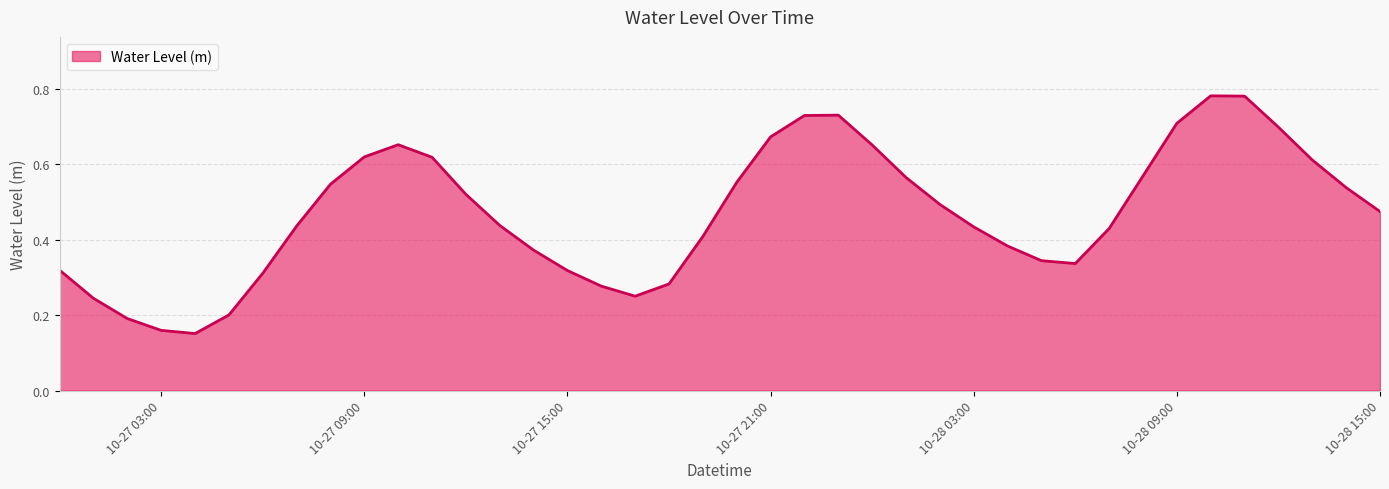

Reading left to right, what are all the values shown in this chart?

0.3	0.2	0.2	0.2	0.2	0.2	0.3	0.4	0.5	0.6	0.7	0.6	0.5	0.4	0.4	0.3	0.3	0.3	0.3	0.4	0.6	0.7	0.7	0.7	0.7	0.6	0.5	0.4	0.4	0.3	0.3	0.4	0.6	0.7	0.8	0.8	0.7	0.6	0.5	0.5